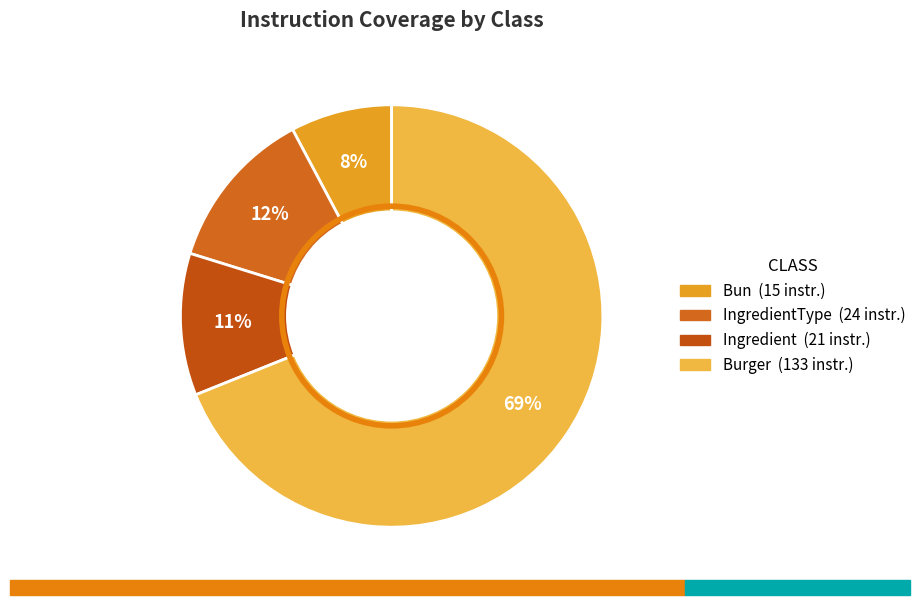

Count the number of slices in the pie.

4